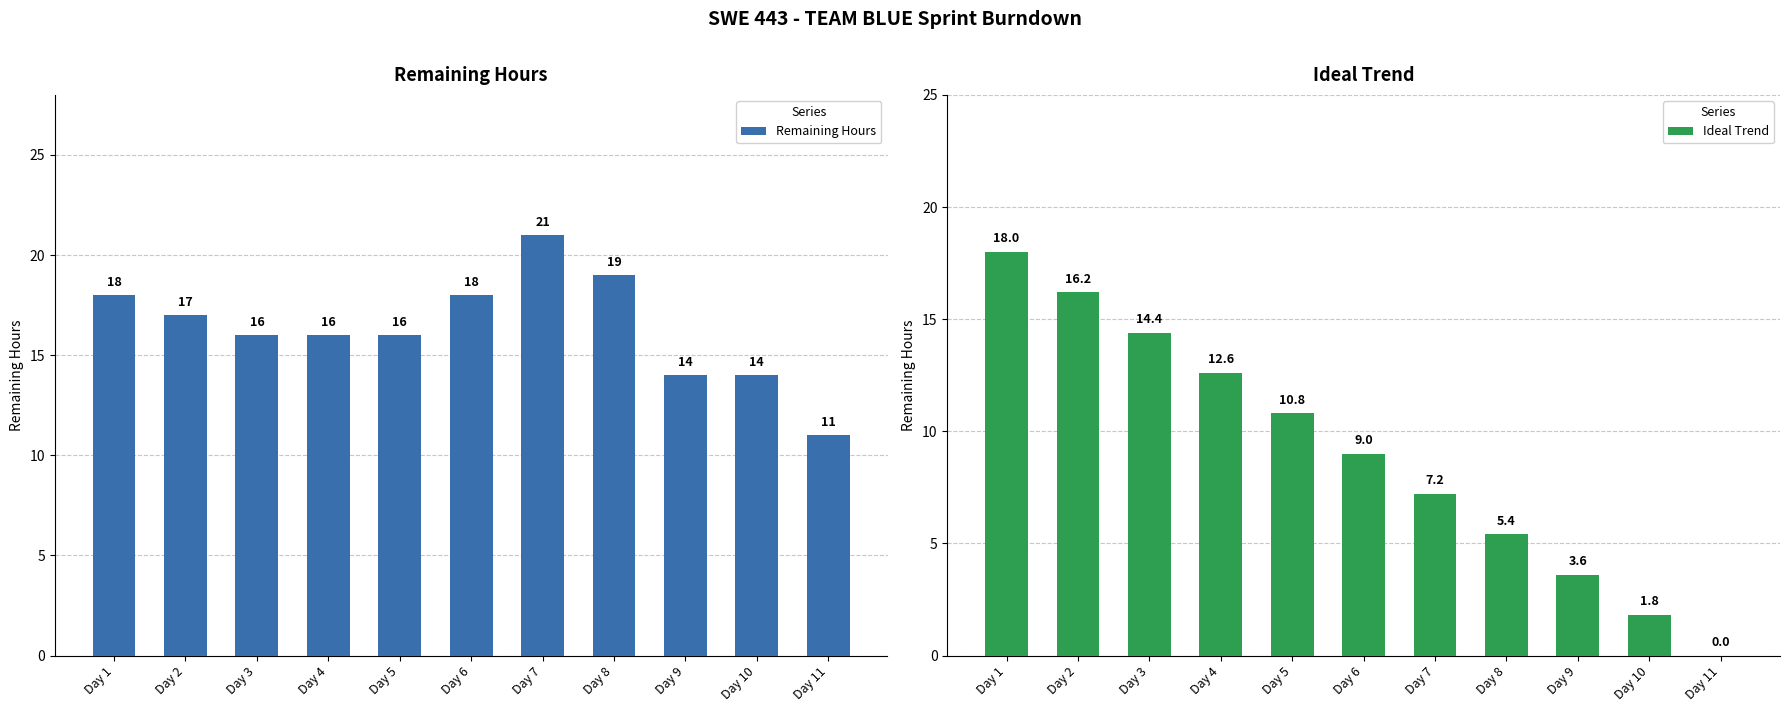

What is the difference between the Remaining Hours values at Day 10 and Day 2?

3.0